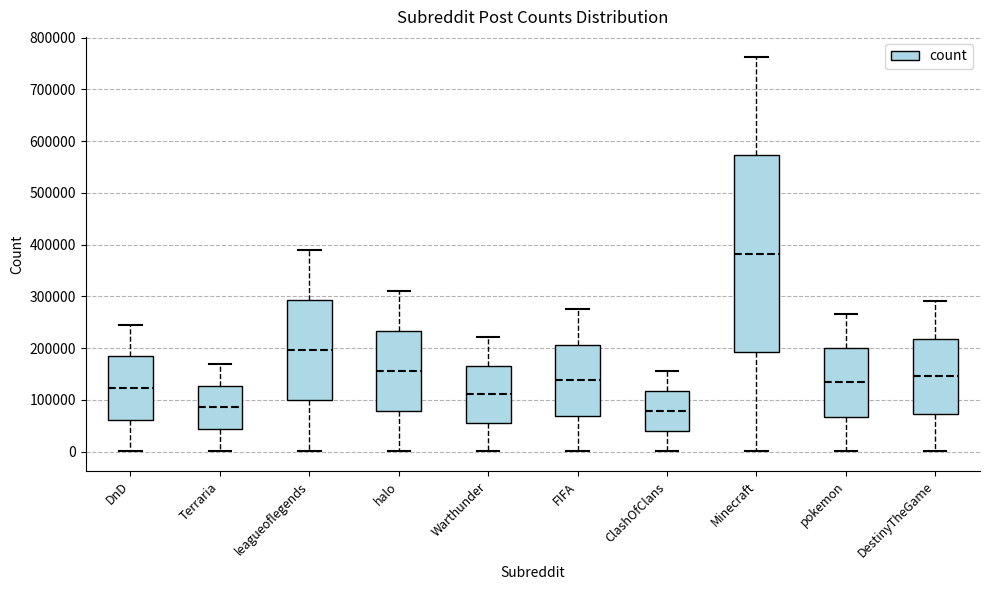

Which box's median line is the highest?

Minecraft